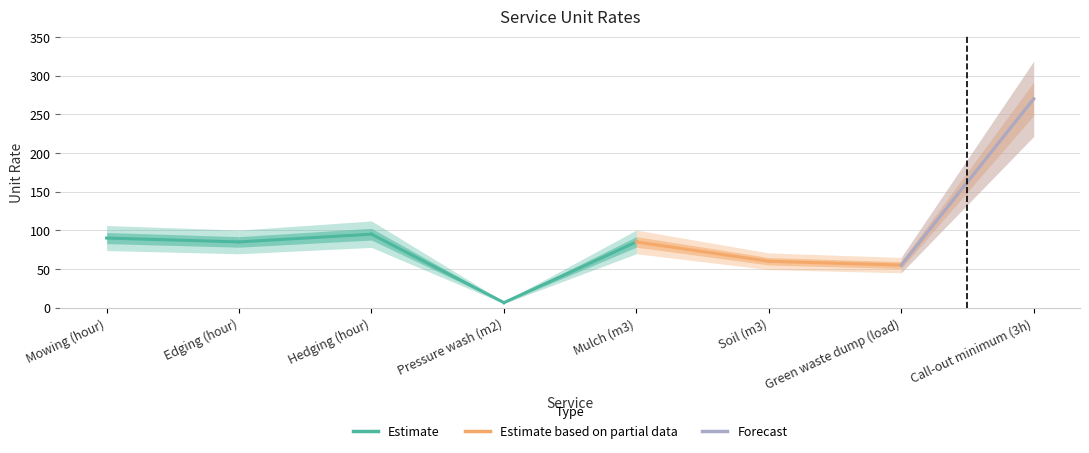

What is the maximum value shown in the chart?

270.0